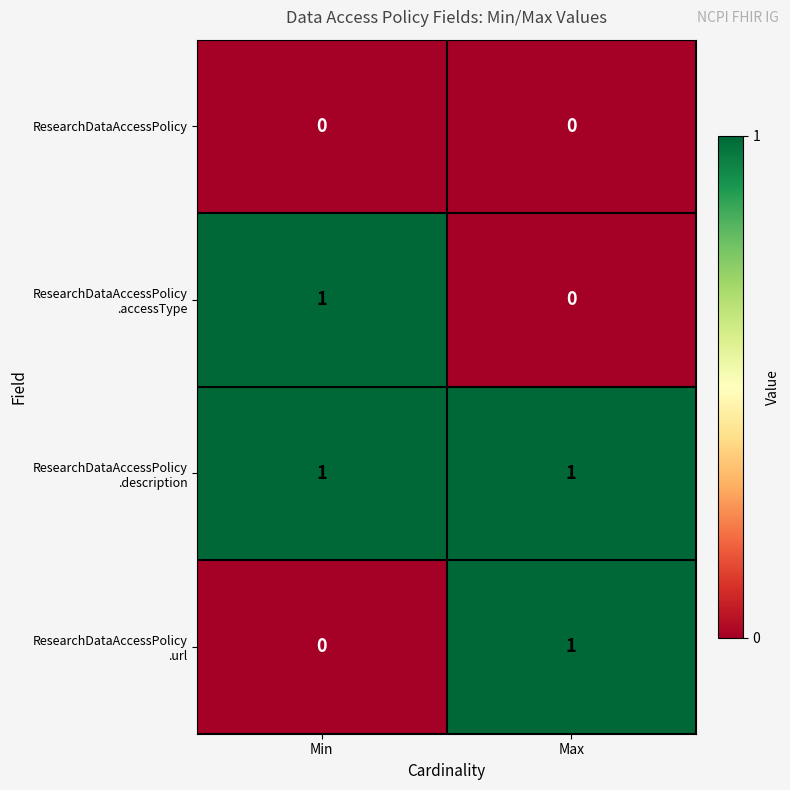

At which category does the chart reach its peak across all series?

Min